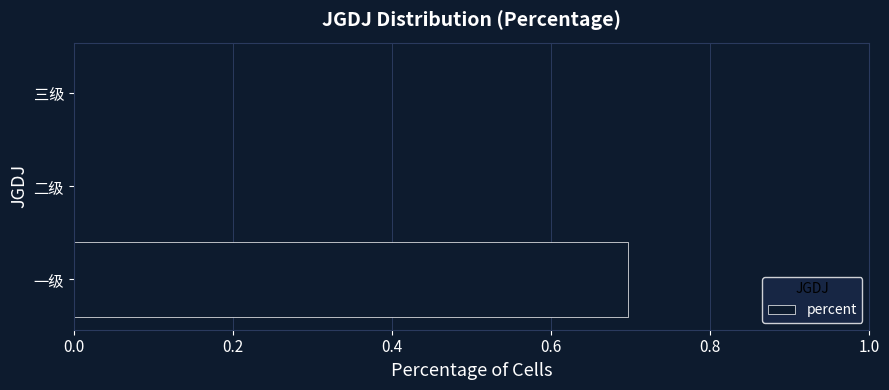

Count the number of categories in the chart.

3